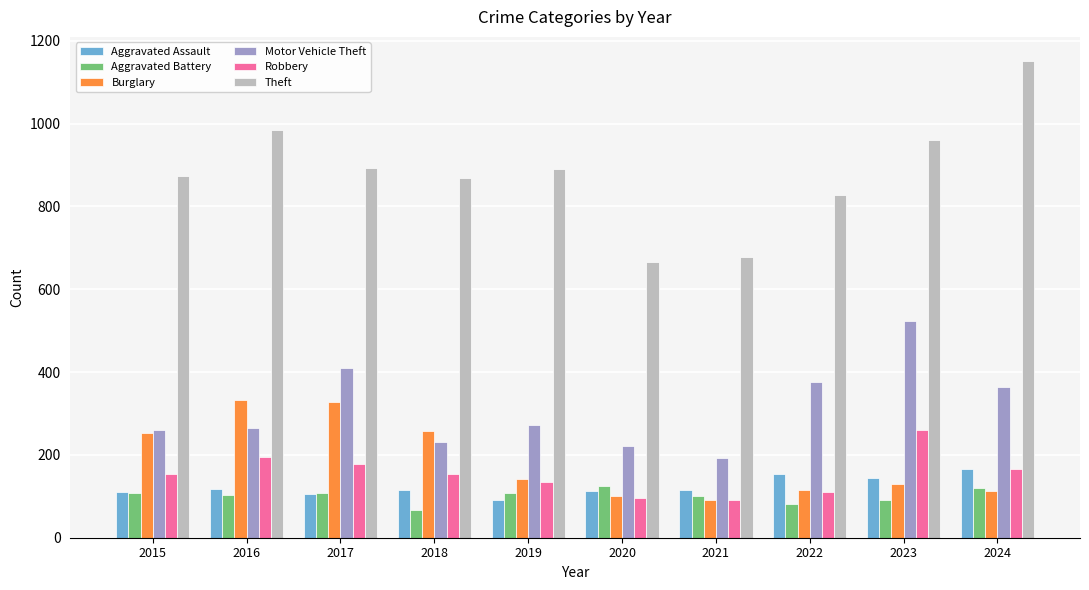

What is the difference between the highest and lowest values at 2018?

801